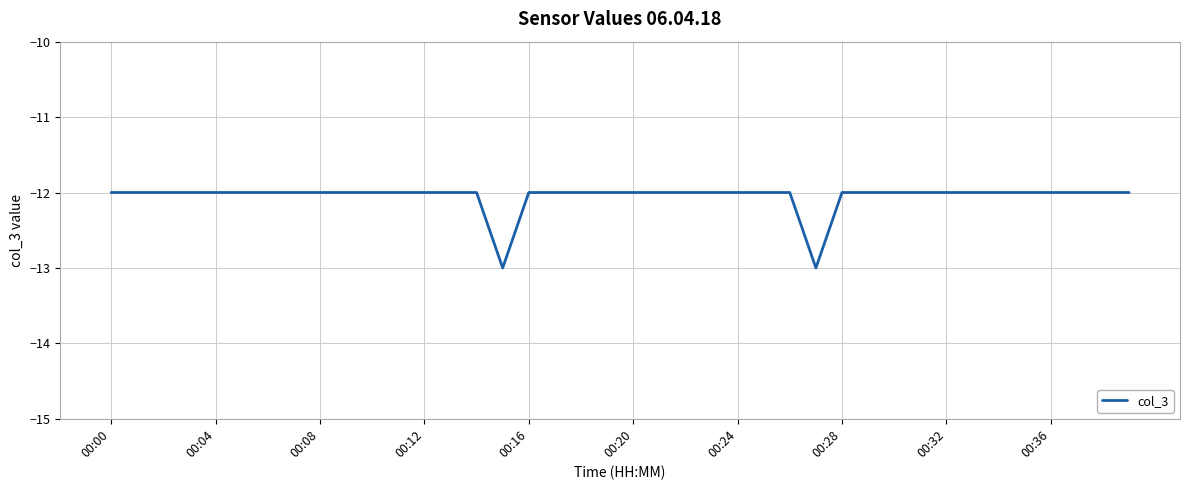

What is the maximum value shown in the chart?

-12